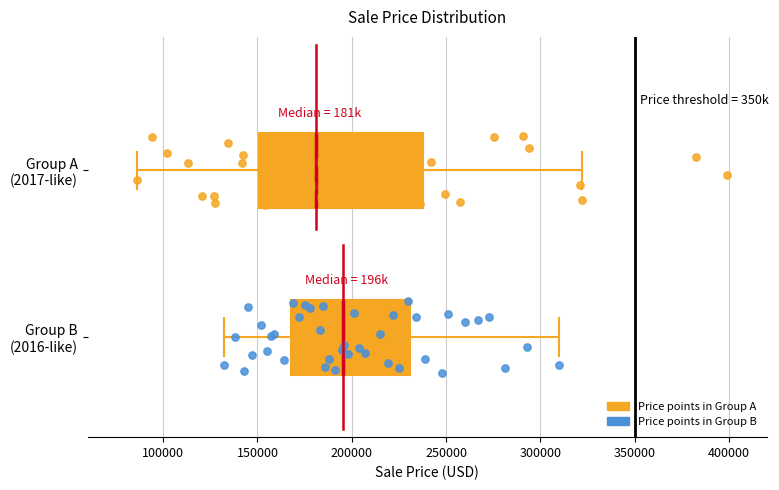

Comparing the boxes themselves (not the whiskers), which one is the widest?

Group A (2017-like)